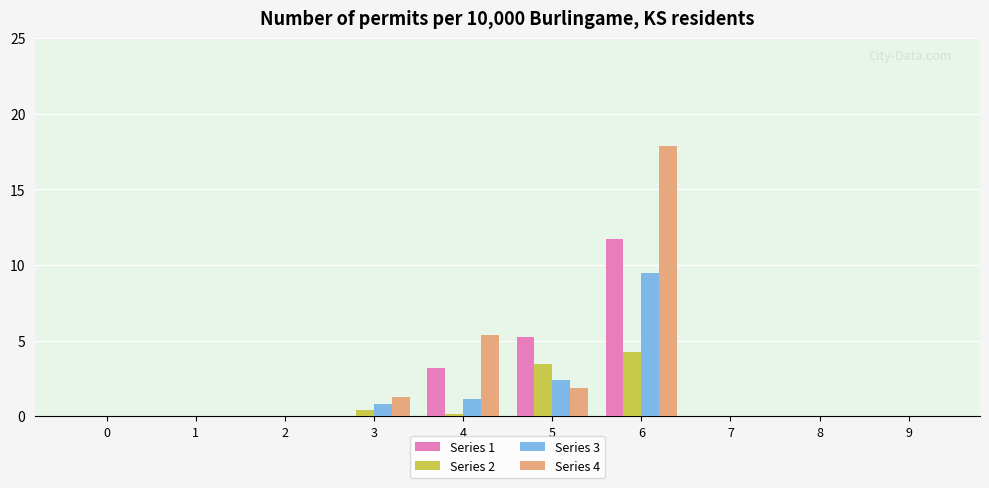

The value of Series 4 at 6 is 17.9. True or false?

True